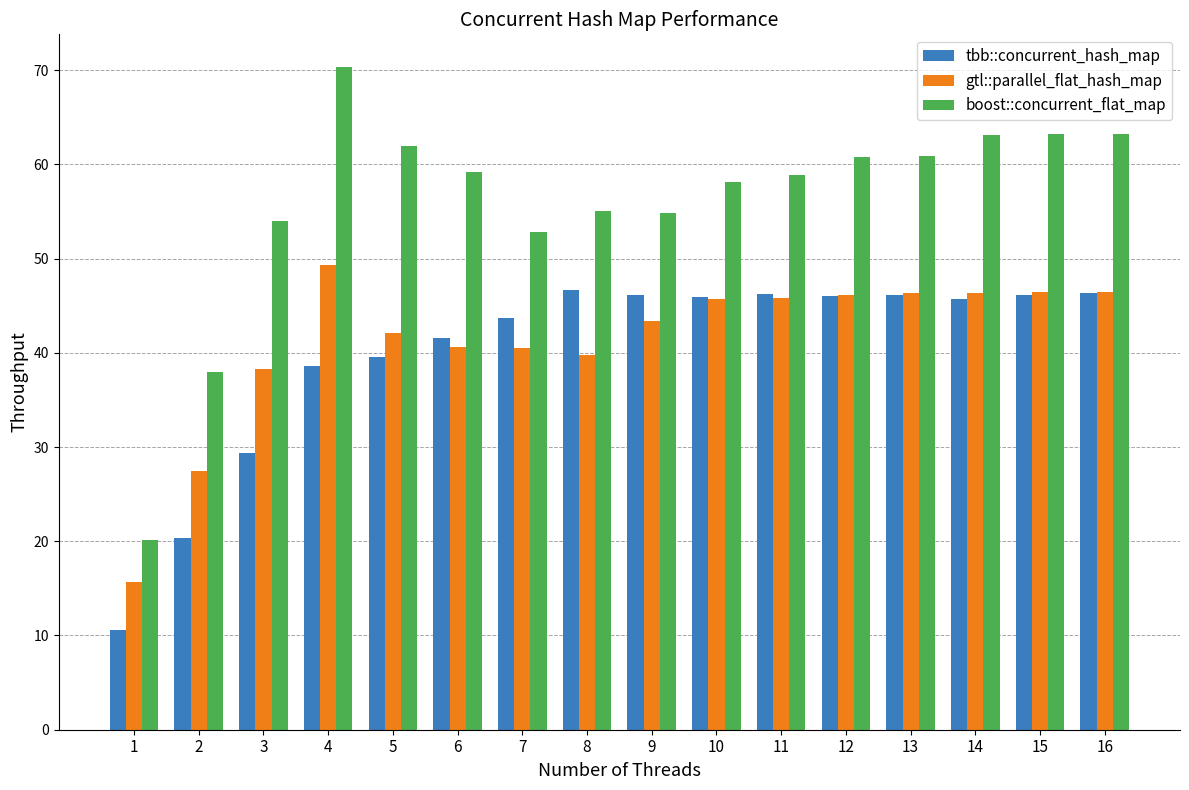

What is the difference between the highest and lowest values at 10?

12.4